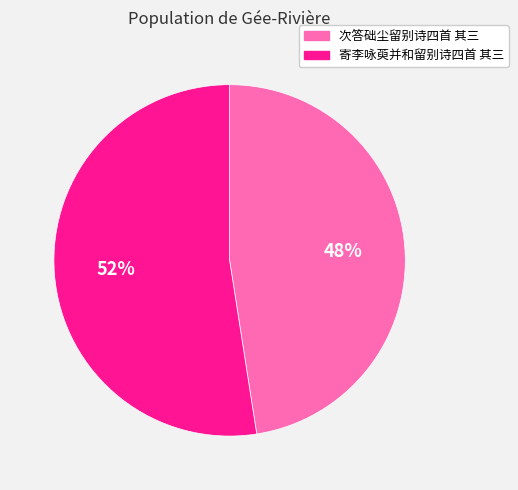

Combined, do 次答础尘留别诗四首 其三 and 寄李咏萸并和留别诗四首 其三 account for over 50%?

Yes